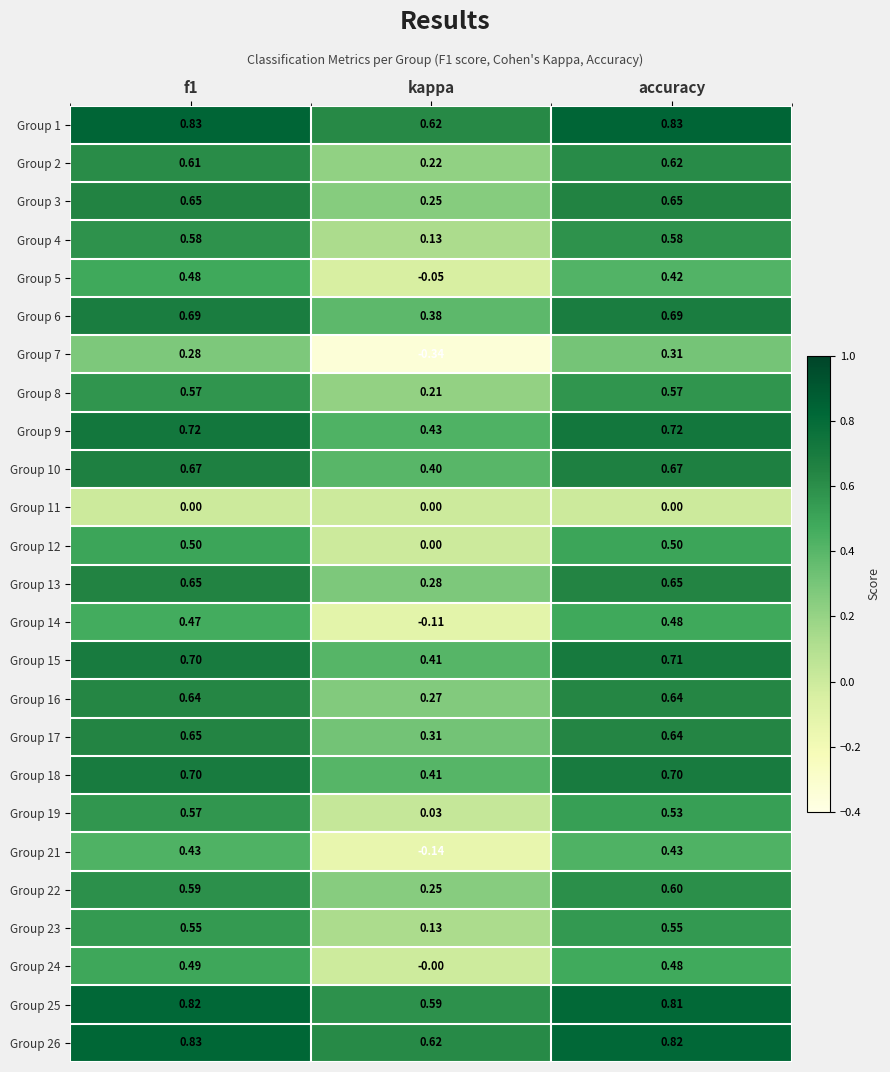

How many series are shown in this chart?

25